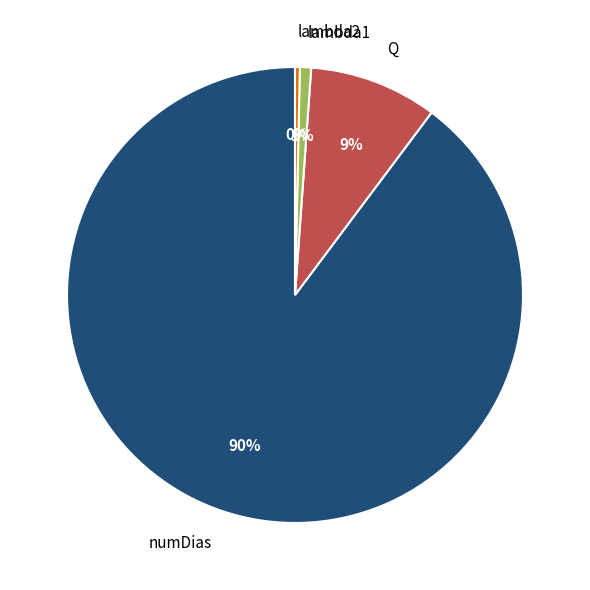

How many slices are in this pie chart?

4